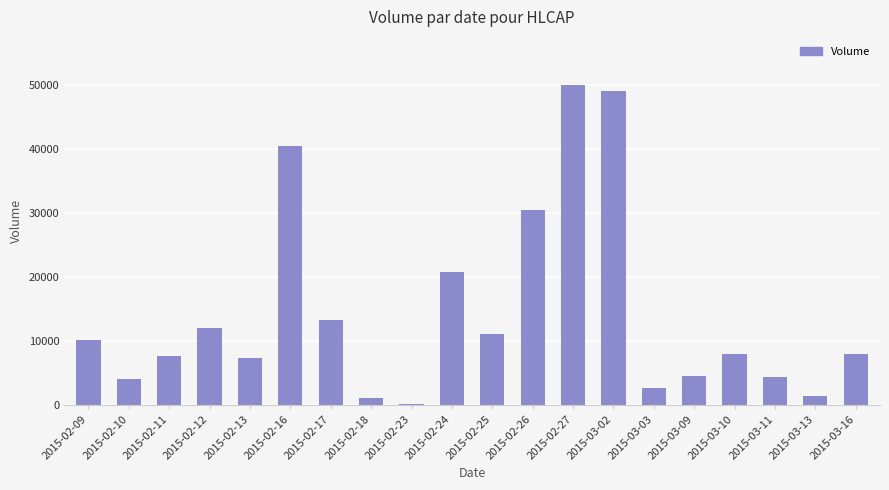

How many bars are there in total?

20